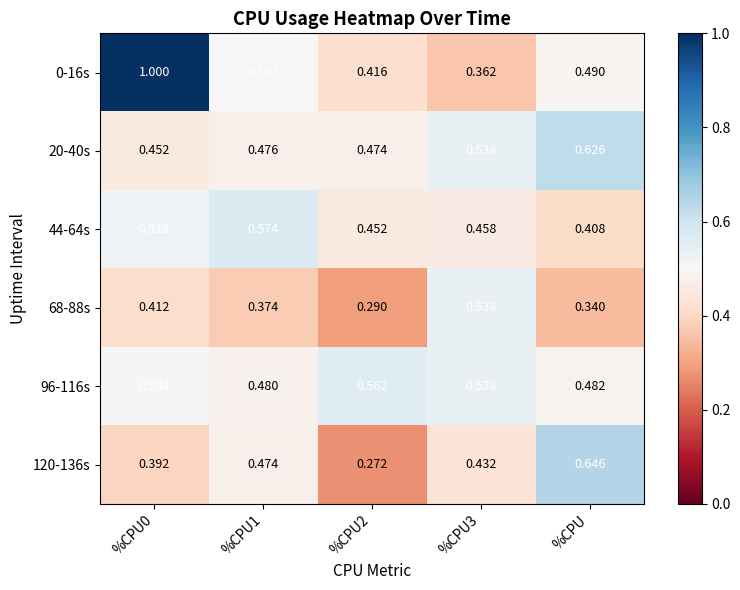

Where is 44-64s nearest to the value 0?

%CPU